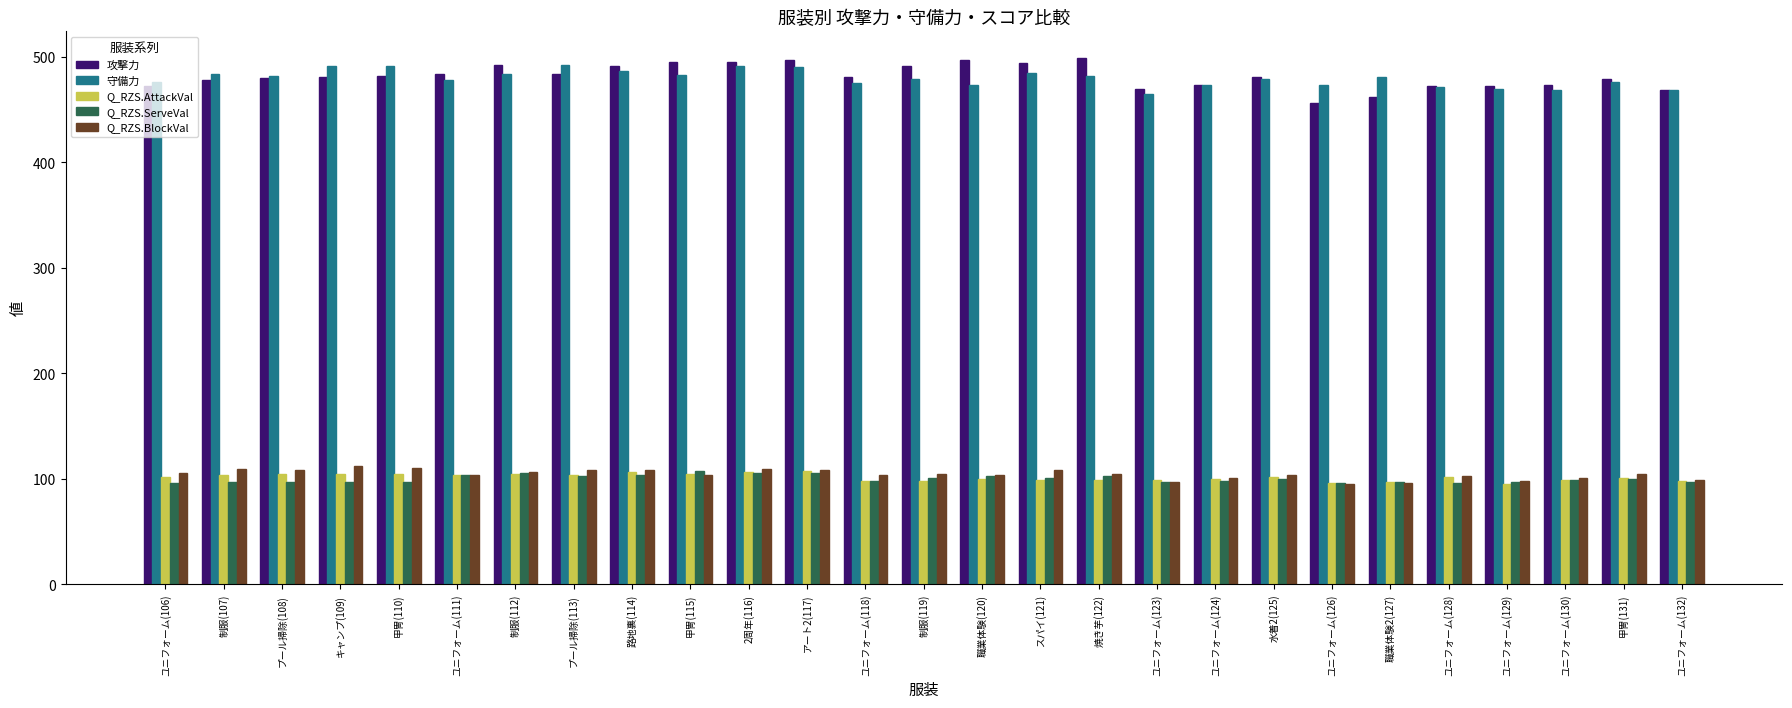

What is the smallest value displayed?

95.1